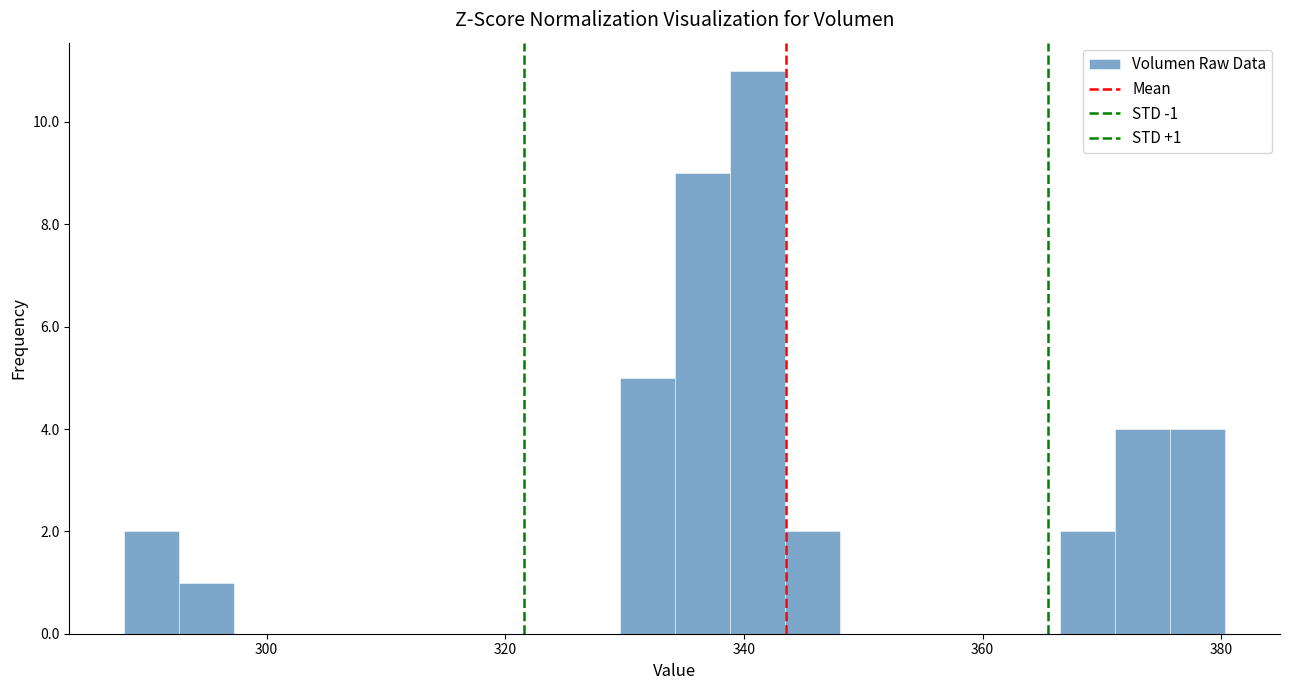

Around what value on the x-axis is the tallest bar? Give the approximate position of its centre, as read against the axis.

342